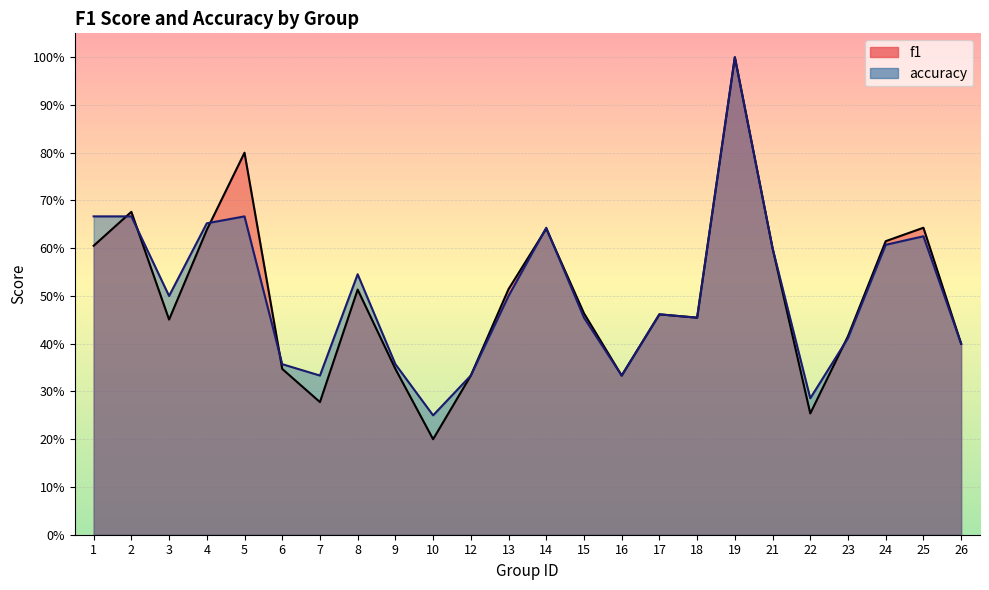

What are all the series names shown in the legend?

f1, accuracy